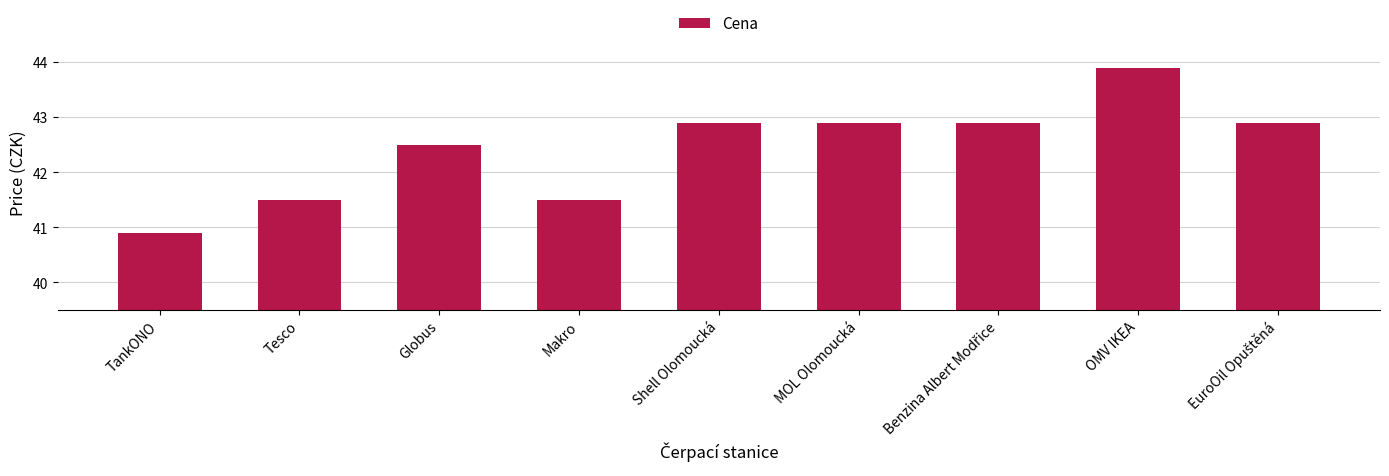

What is the sum of the values at Tesco and TankONO?

82.4